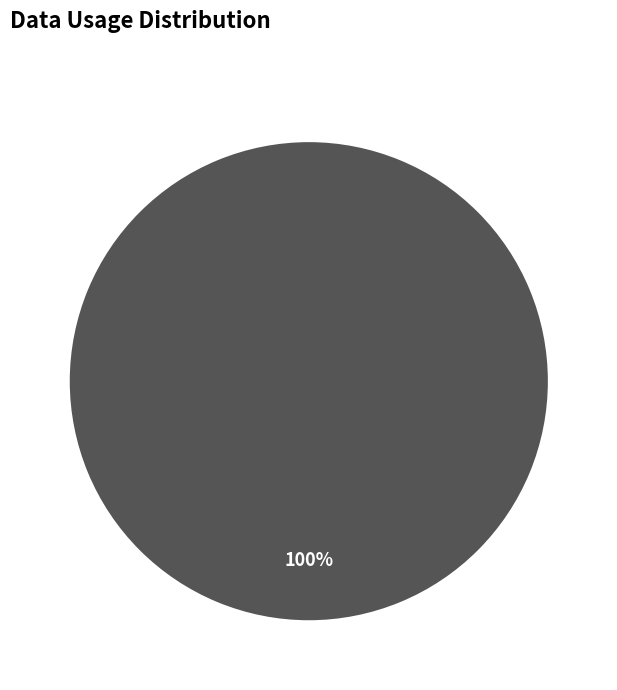

To the nearest percent, what percentage of the pie is pz++/S8k/Tt0+ow1DCdfGhZGUiE=?

100%